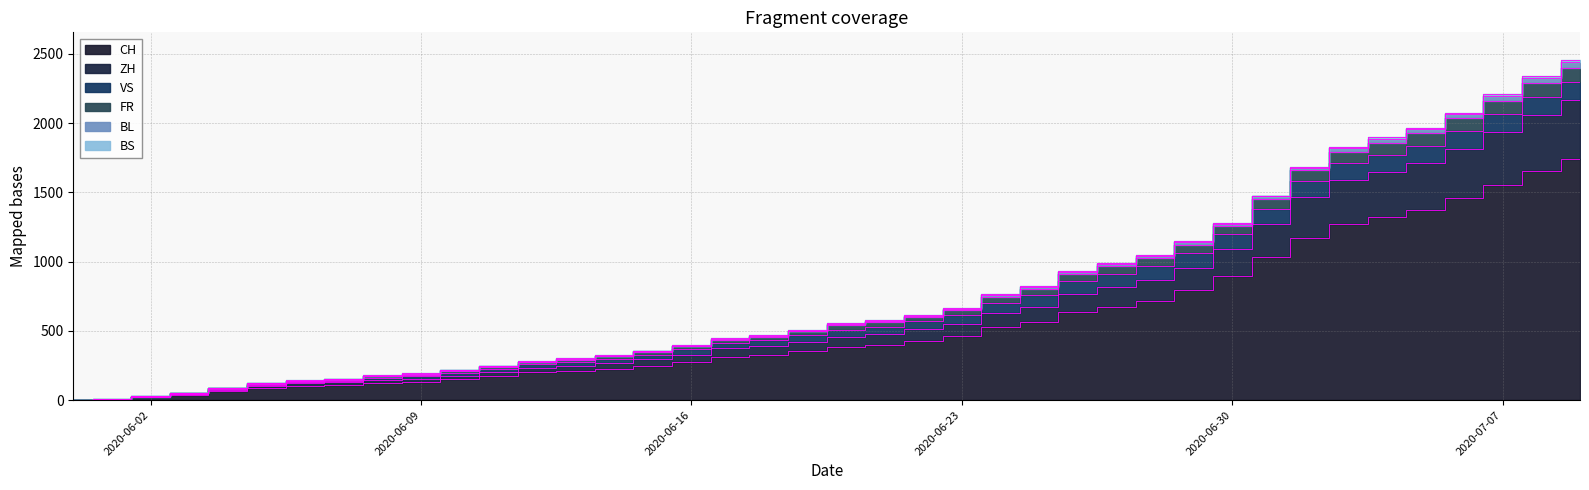

Between 2020-06-20 and 2020-05-31, which is larger?

2020-06-20